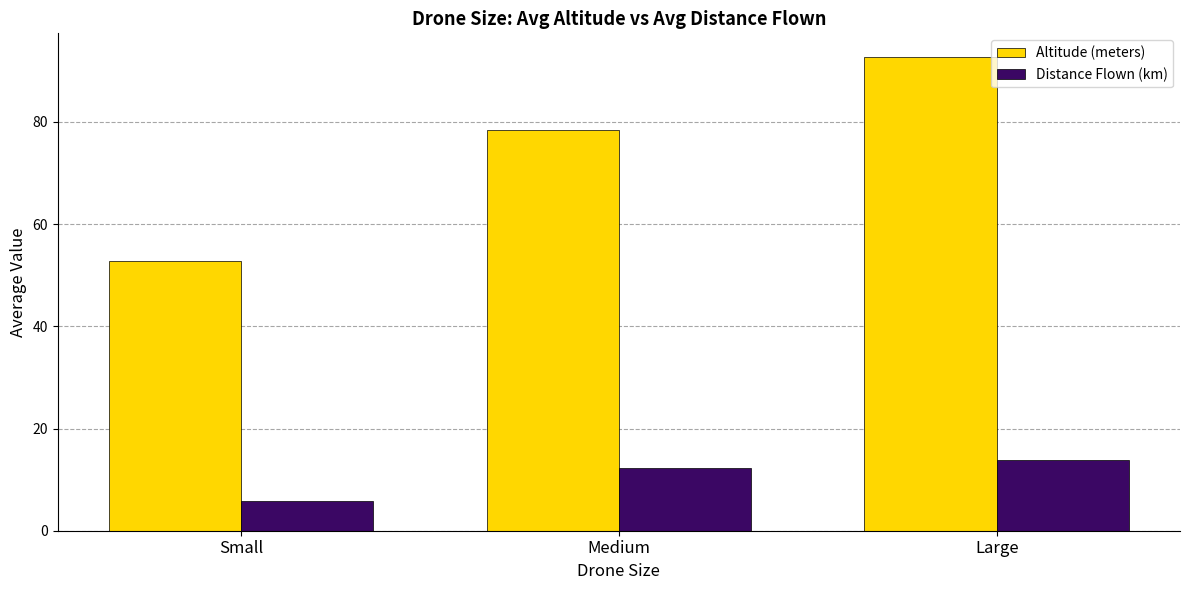

Is the value of Altitude (meters) at Small greater than the value of Distance Flown (km) at Large?

Yes